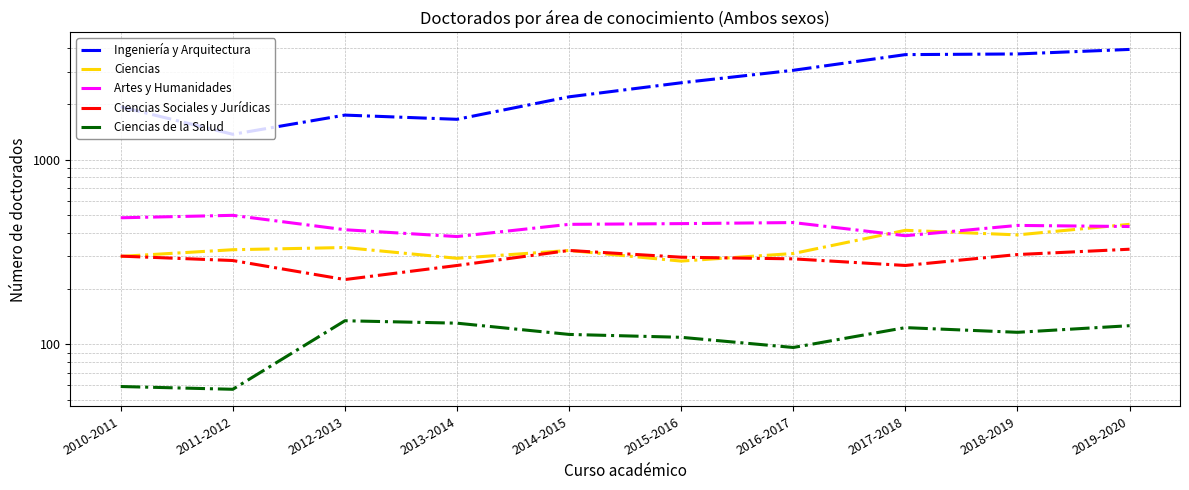

At how many categories does at least one series exceed 2347?

5